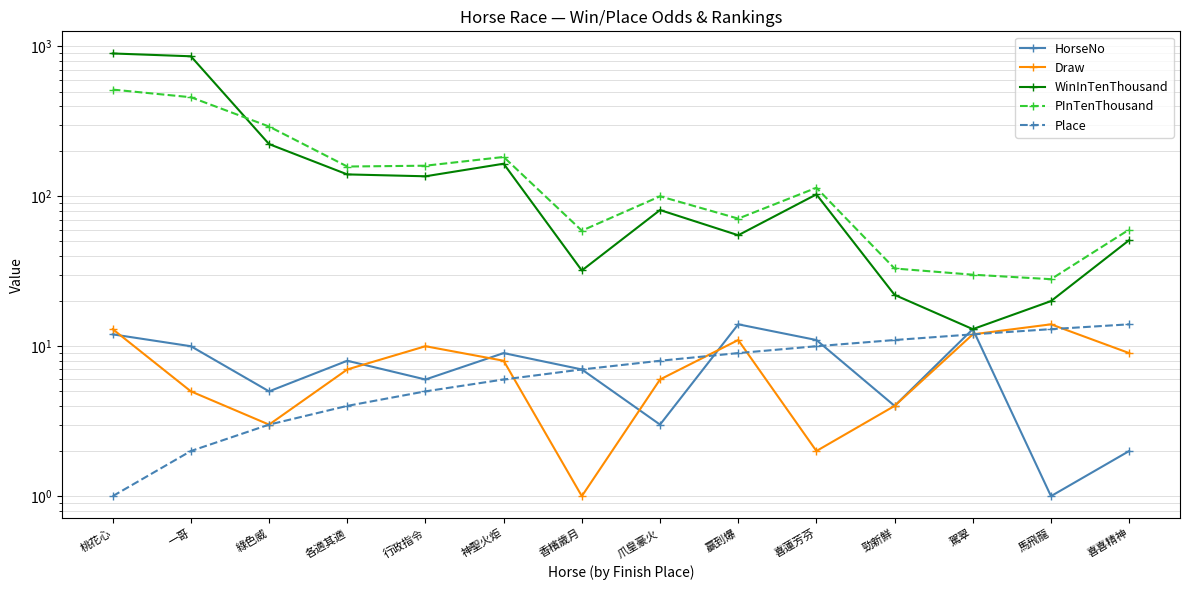

True or false: WinInTenThousand and HorseNo cross at least once.

False